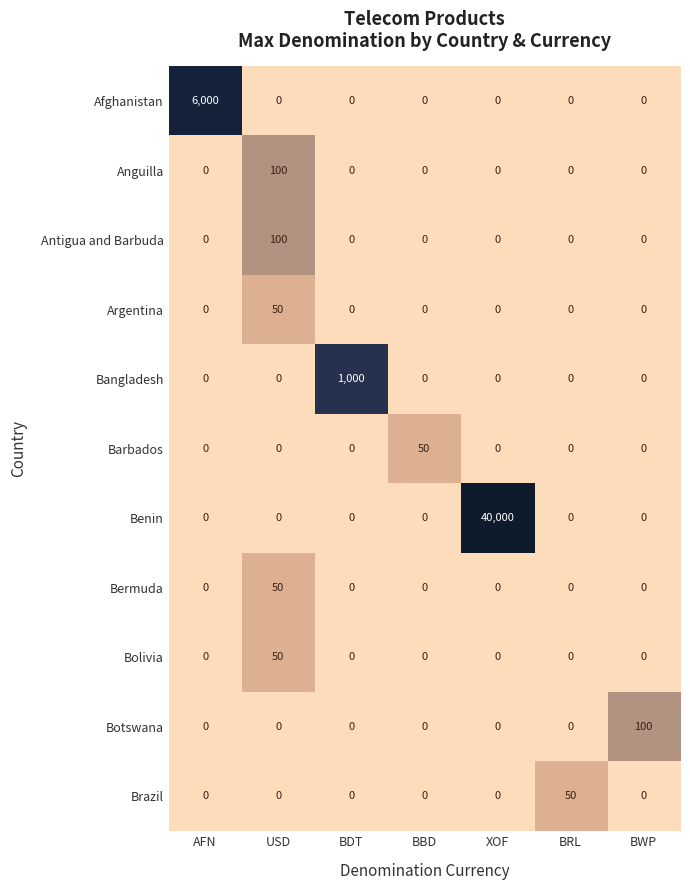

Which category has the highest value across all series?

XOF